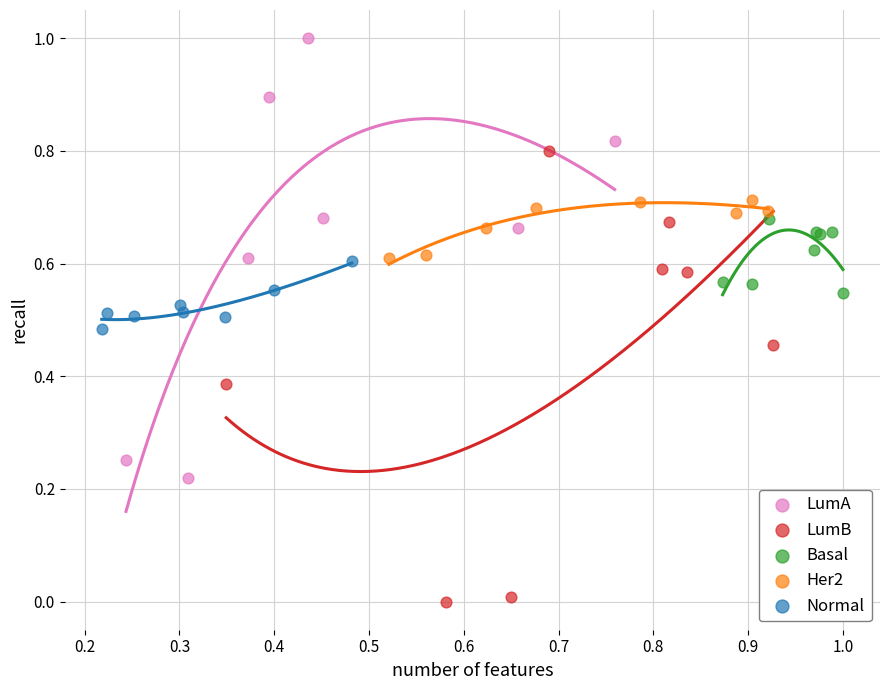

Which series contains the lowest Y value?

LumB